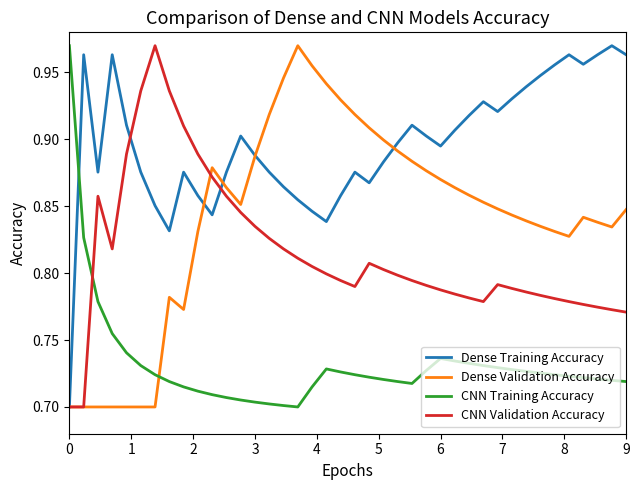

Which series has the largest total across all categories?

Dense Training Accuracy